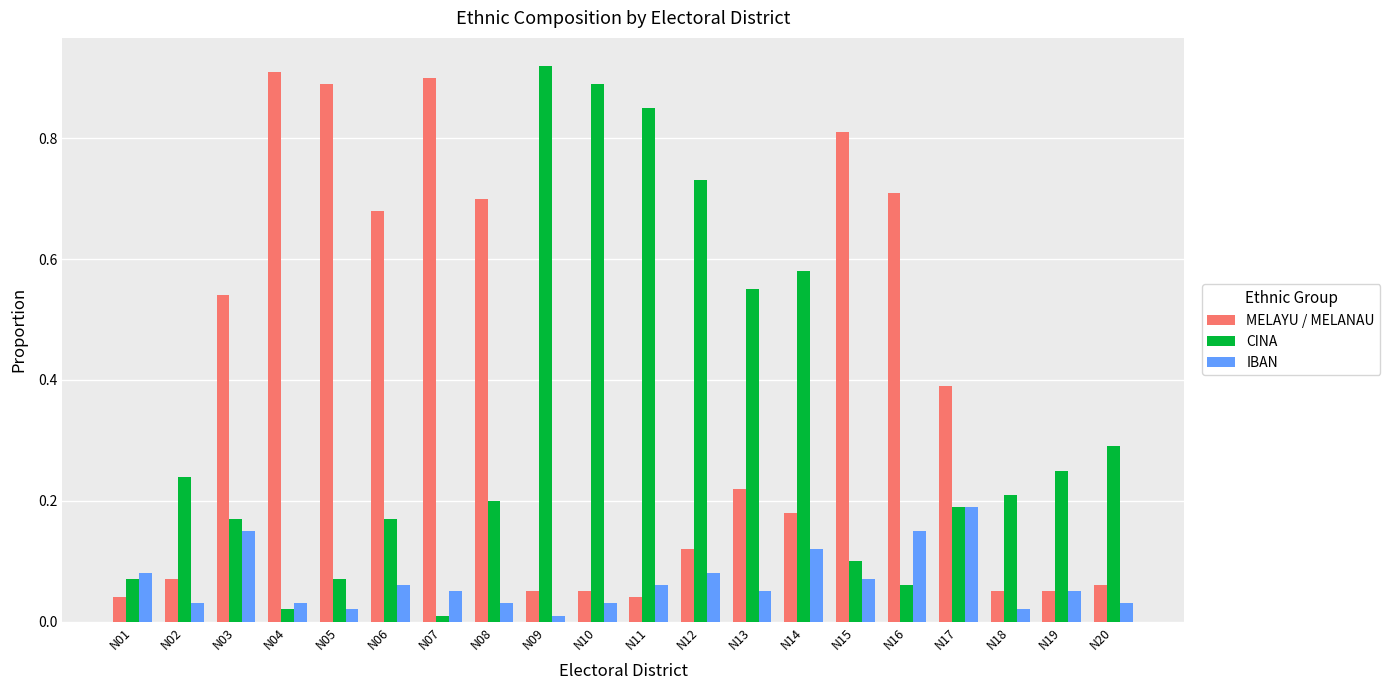

At which label does IBAN reach its minimum?

N09